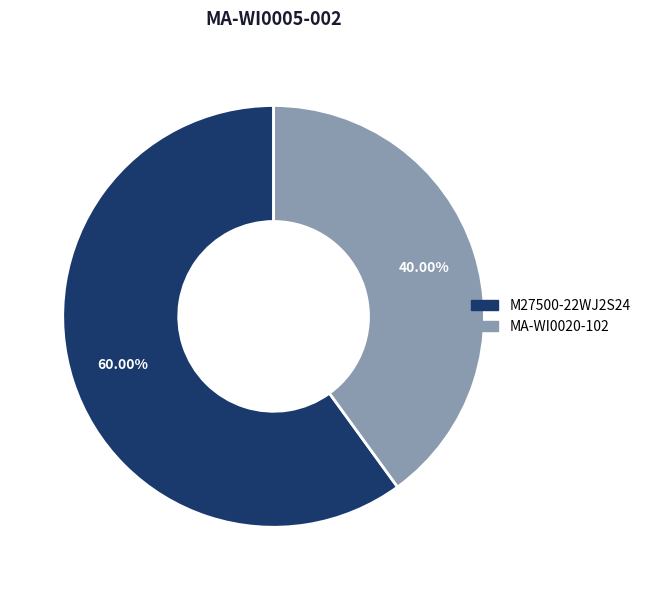

Is there any slice that represents more than half of the pie?

Yes